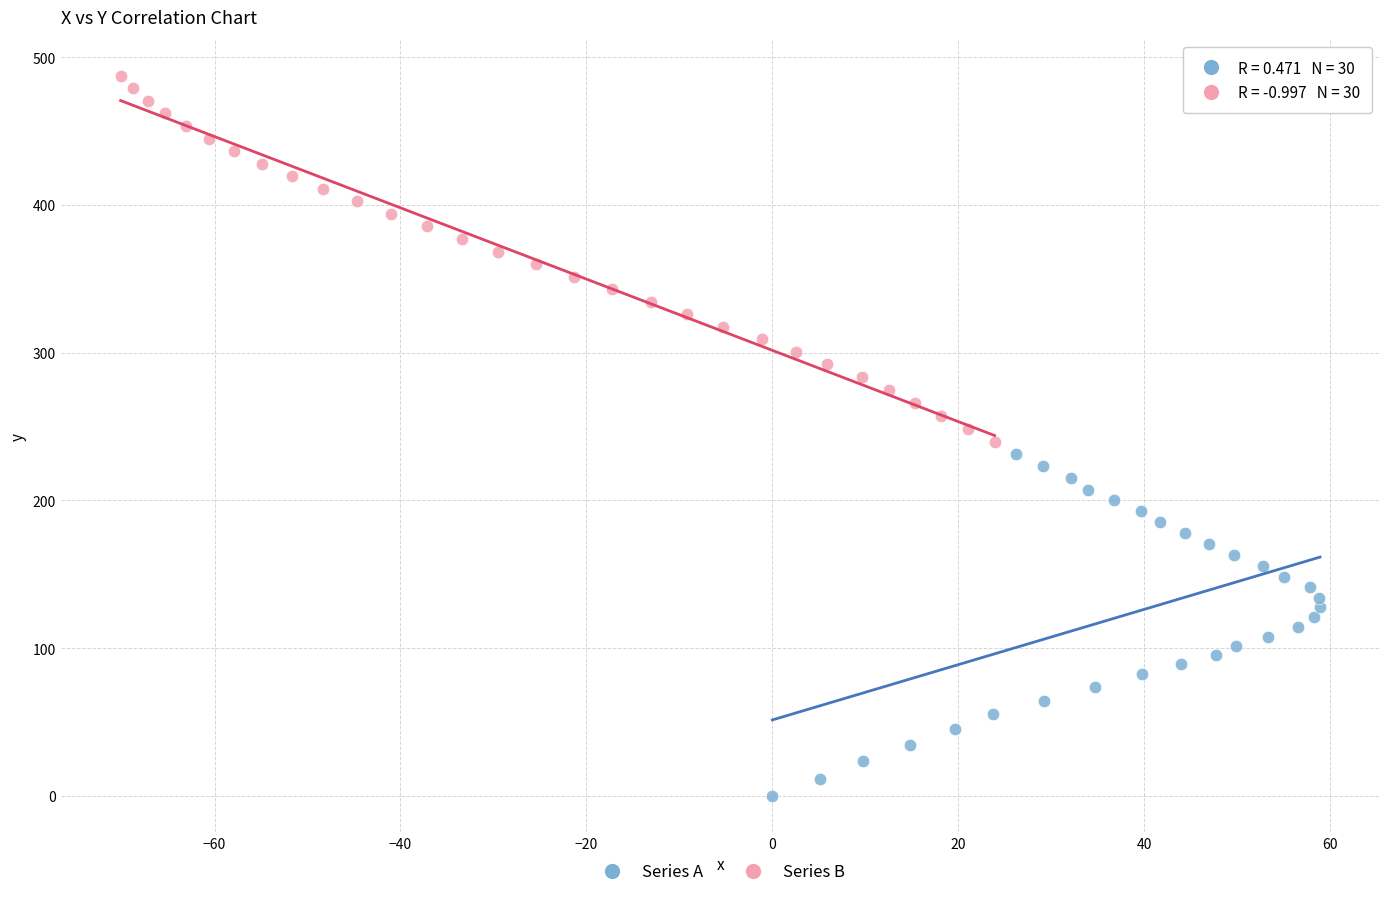

Which series reaches the minimum Y coordinate?

Series A